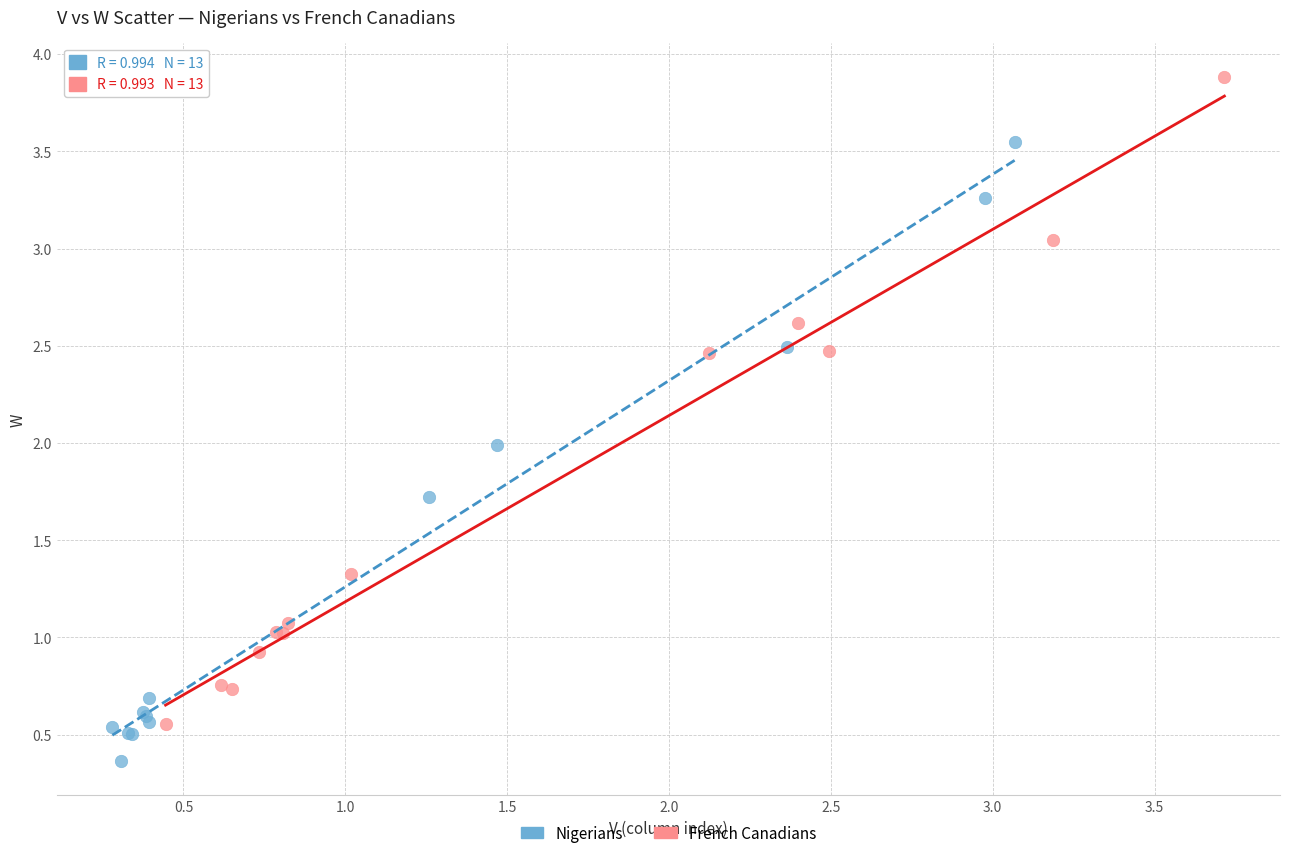

Which series contains the highest Y value?

French Canadians